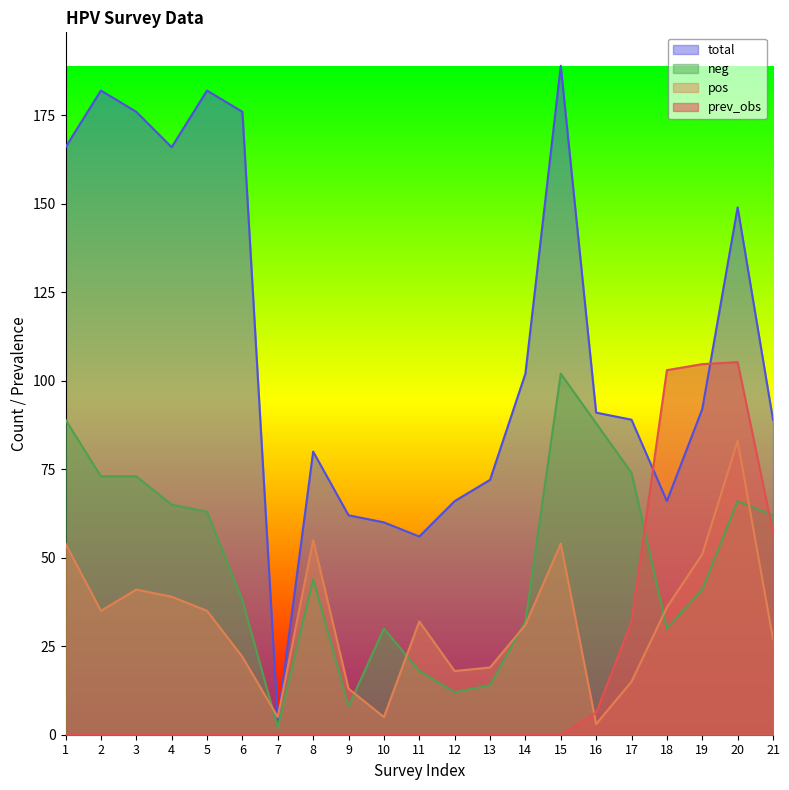

Count the number of categories in the chart.

21